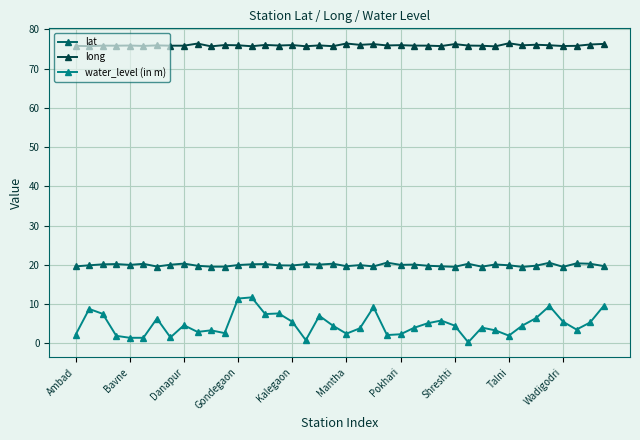

What is the value of the long point at the 3rd from the left?

75.8